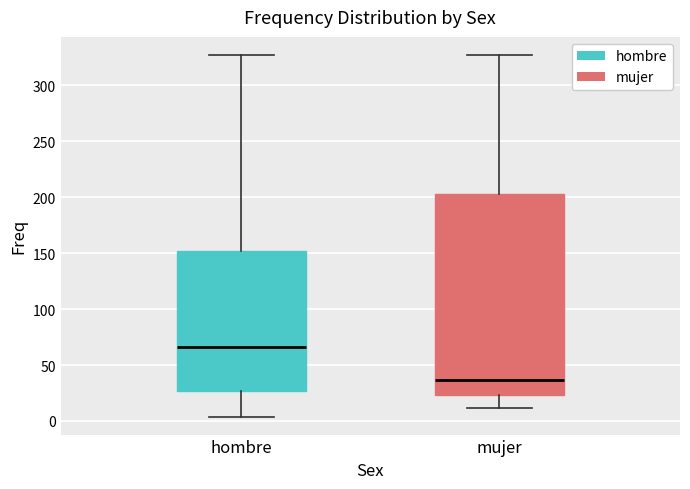

Reading left to right, transcribe this box plot: for each box, give where its median line is, the range the box spans, and where its two whiskers end, as read against the y-axis. The values are not printed on the chart, so give them approximately, as read against the axis.

hombre: median 65, box 25 to 150, whiskers 5 to 325
mujer: median 35, box 25 to 205, whiskers 10 to 325